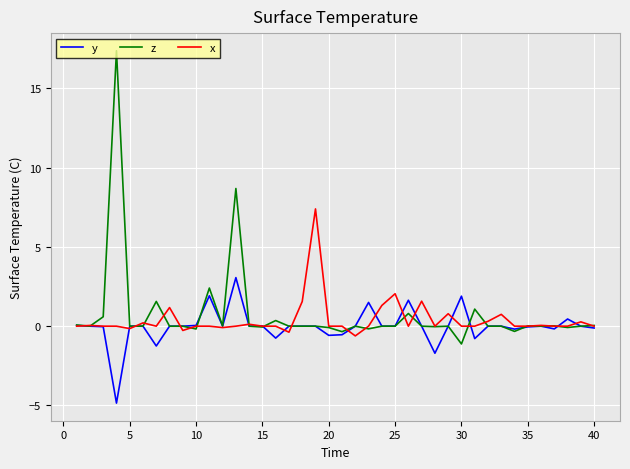

What is the maximum value shown in the chart?

17.4